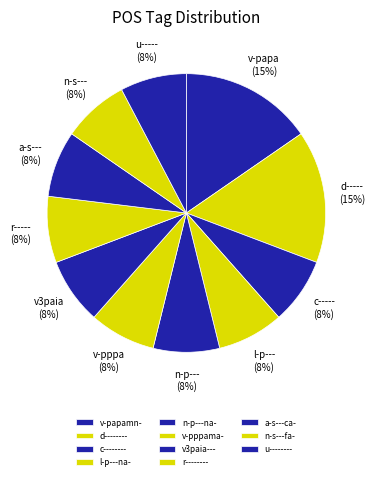

Rank the categories by value from highest to lowest.

v-papamn-, d--------, c--------, l-p---na-, n-p---na-, v-pppama-, v3paia---, r--------, a-s---ca-, n-s---fa-, u--------